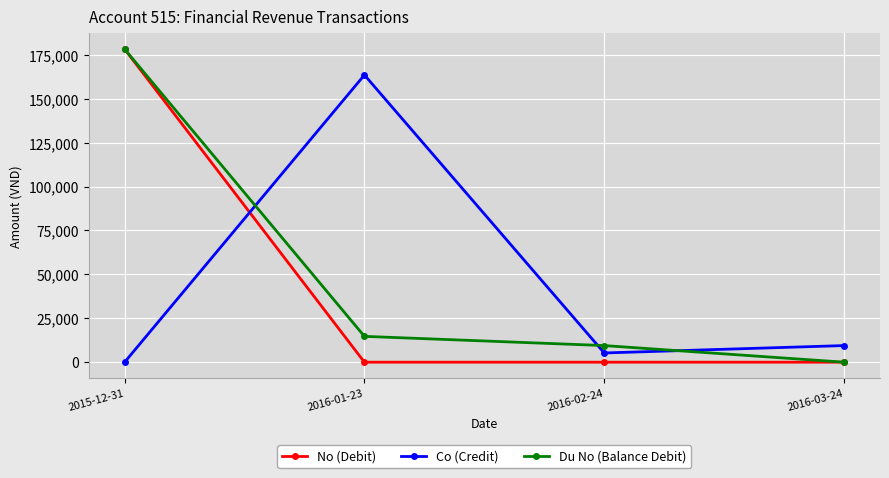

List the labels in order of Co (Credit) value, largest first.

2016-01-23, 2016-03-24, 2016-02-24, 2015-12-31